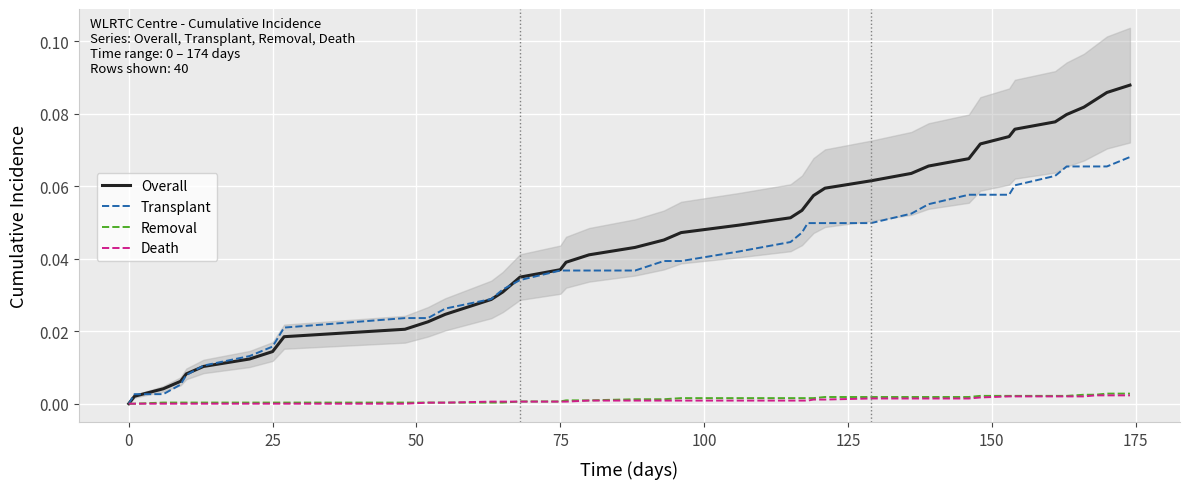

How many lines are shown in the chart?

4